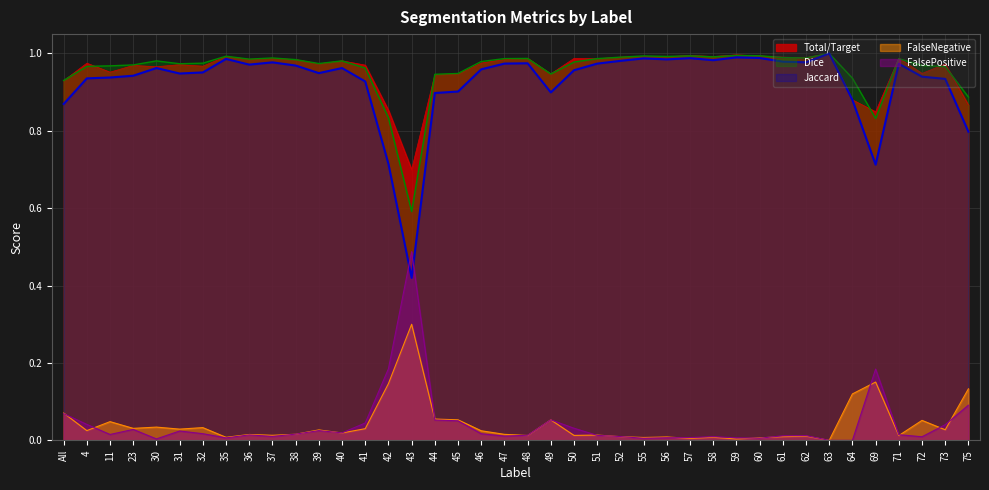

At how many categories does at least one series exceed 0?

40